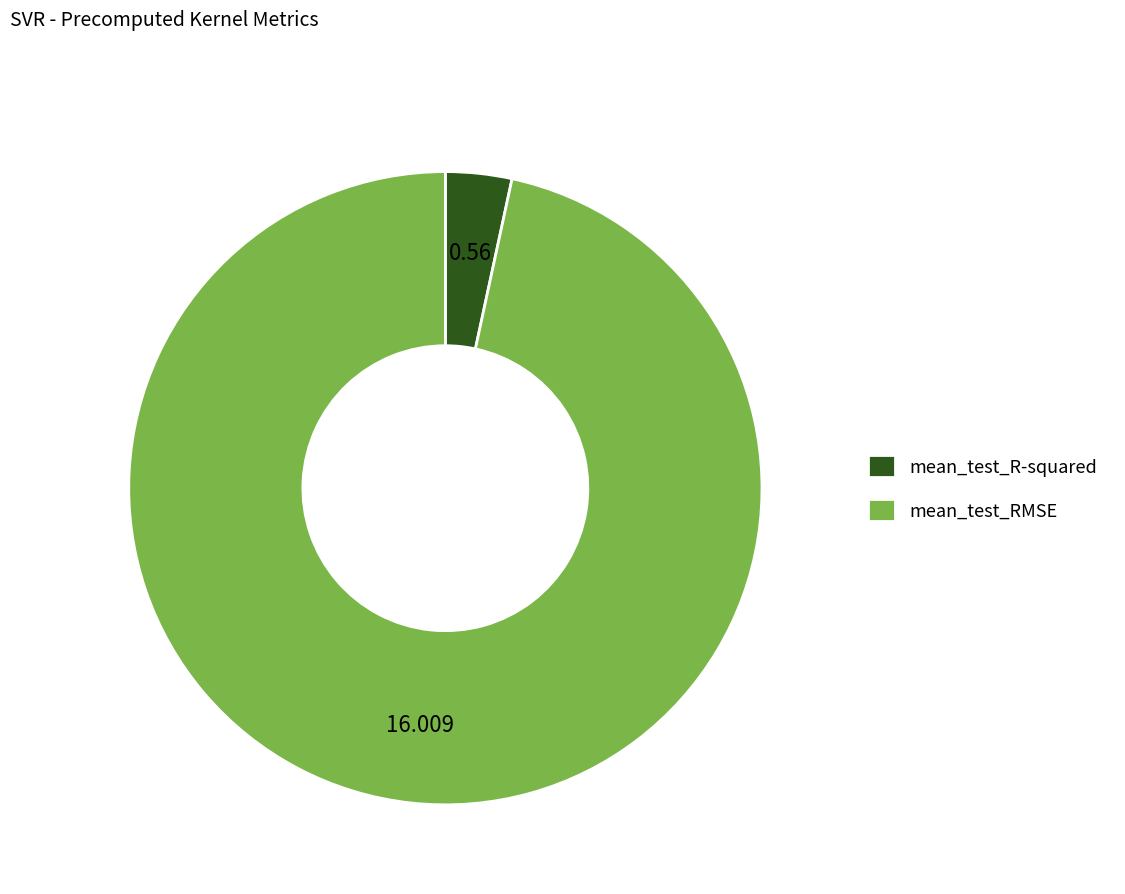

The mean_test_R-squared slice represents 3% of the pie. True or false?

True